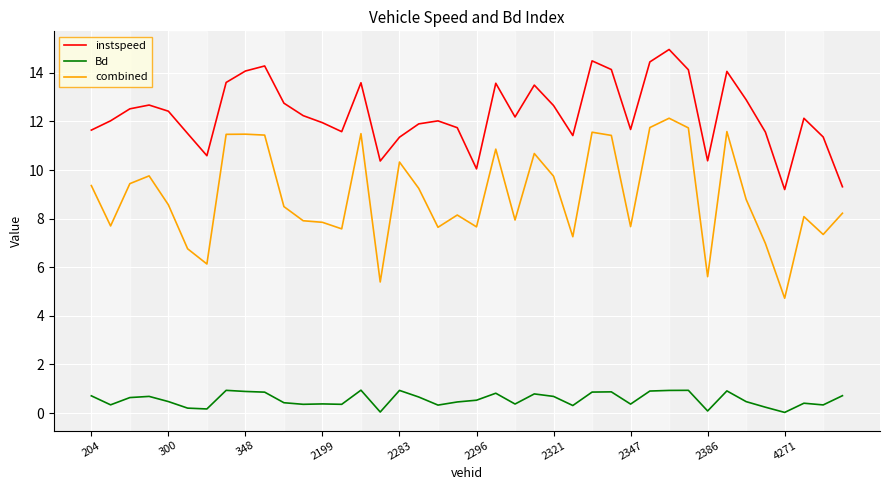

How many lines are shown in the chart?

3